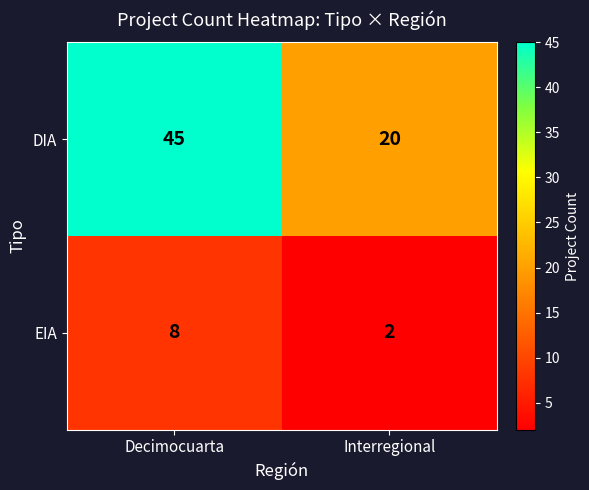

What is the difference between the highest and lowest values at Decimocuarta?

37